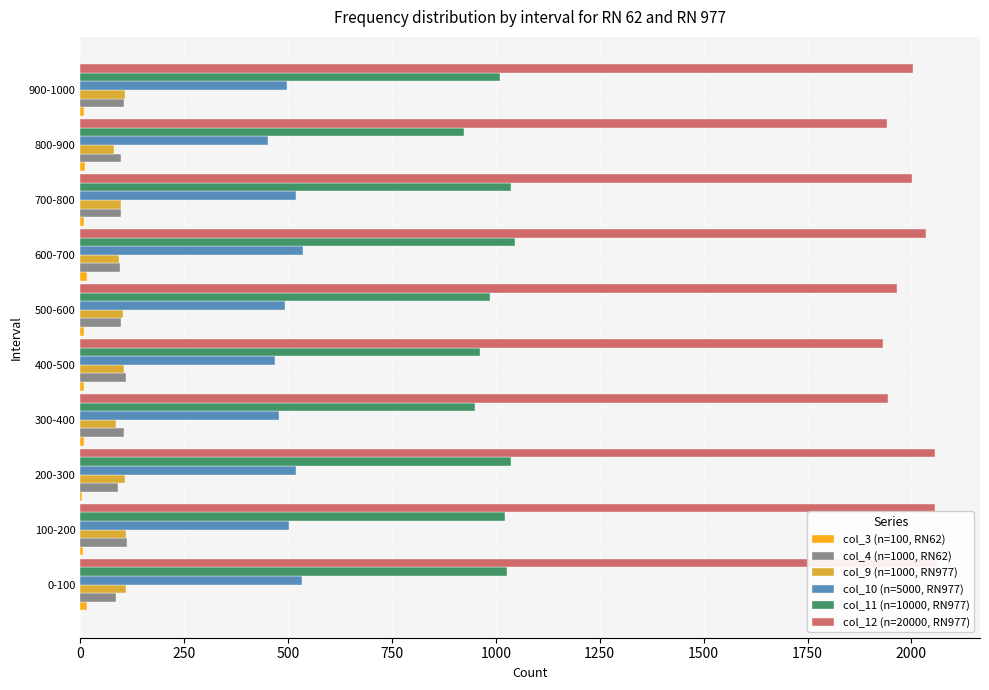

Is the value of col_9 (n=1000, RN977) at 700-800 greater than the value of col_3 (n=100, RN62) at 300-400?

Yes